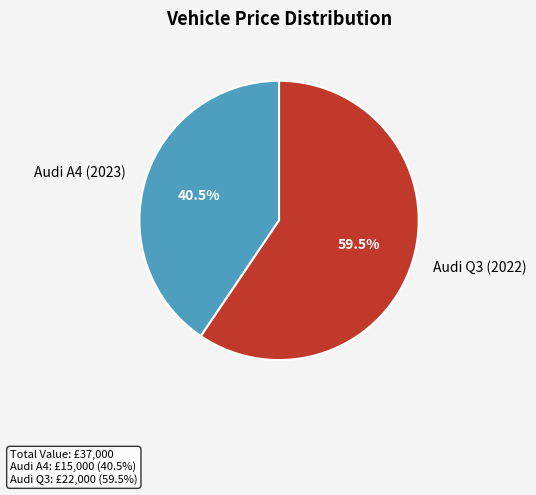

Which slice is the largest?

Audi Q3 (2022)